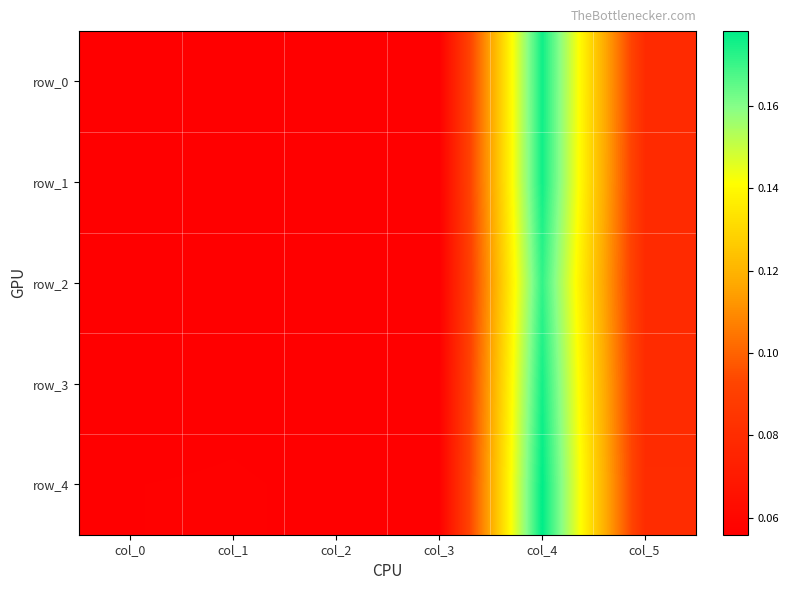

Rank the series by their maximum value, from highest to lowest.

row_4, row_0, row_1, row_3, row_2